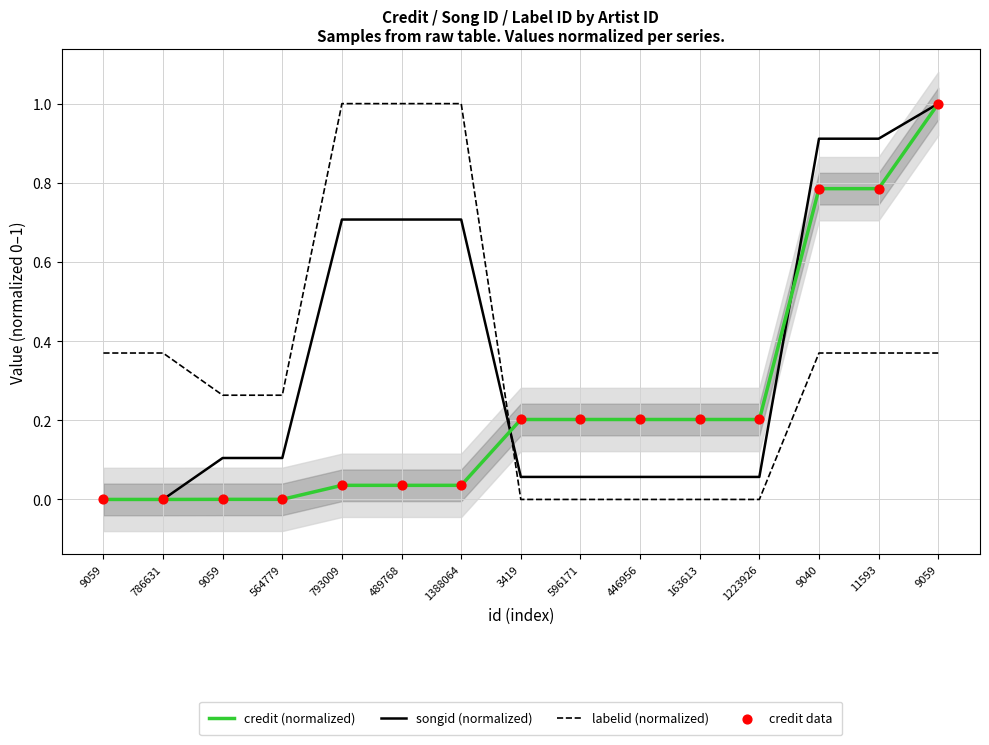

What is the total value across all series at 786631?

0.4